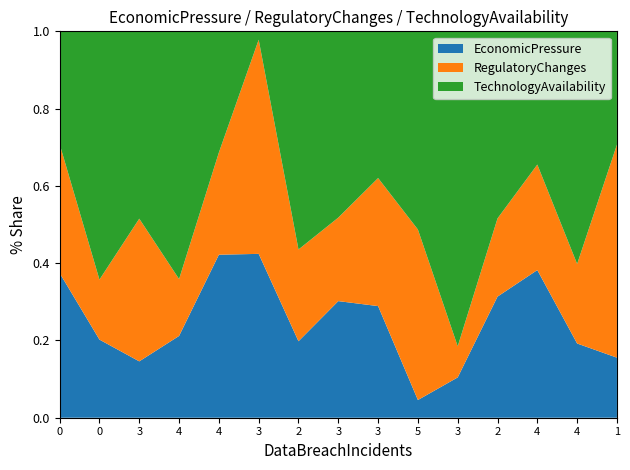

Reading left to right, list all the values displayed in this chart.

EconomicPressure: 3.6	2.2	2.1	2.1	7.0	4.3	1.7	3.7	3.0	0.3	1.0	3.2	6.5	2.1	1.6
RegulatoryChanges: 3.2	1.7	5.2	1.4	4.4	5.6	2.0	2.6	3.4	3.1	0.8	2.0	4.7	2.2	5.6
TechnologyAvailability: 2.8	7.1	6.9	6.3	5.2	0.2	4.8	5.9	3.9	3.6	7.9	4.9	5.9	6.5	3.0